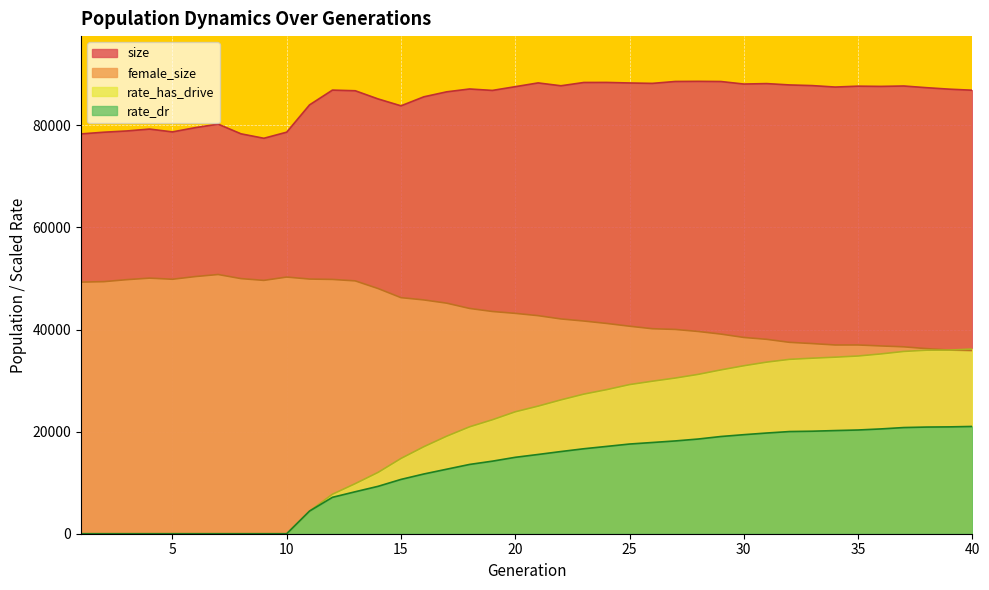

The value of size at 26 is 88205.0. True or false?

True